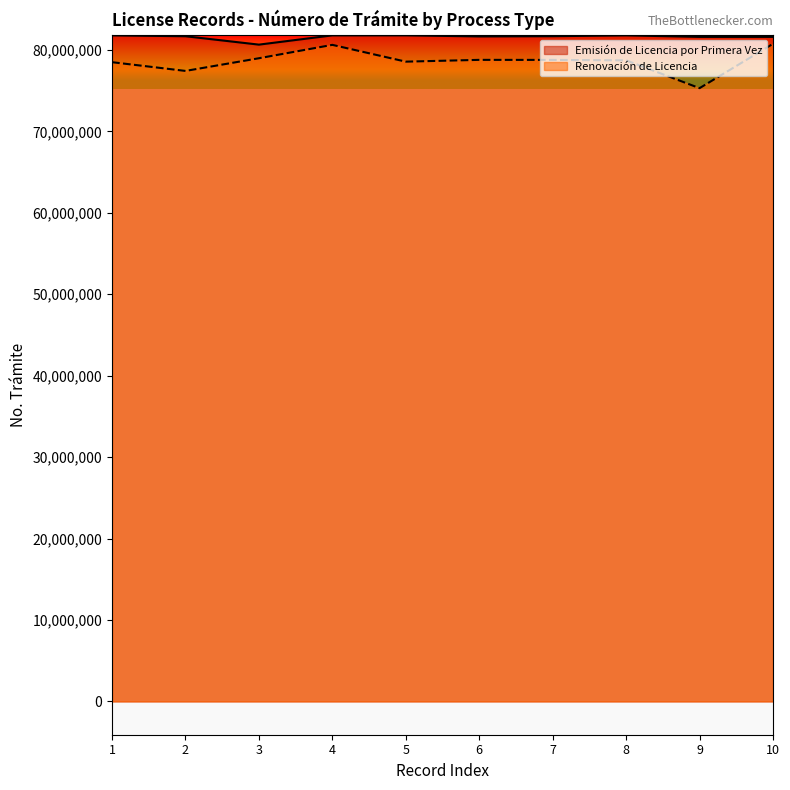

Count the number of data series in this chart.

2